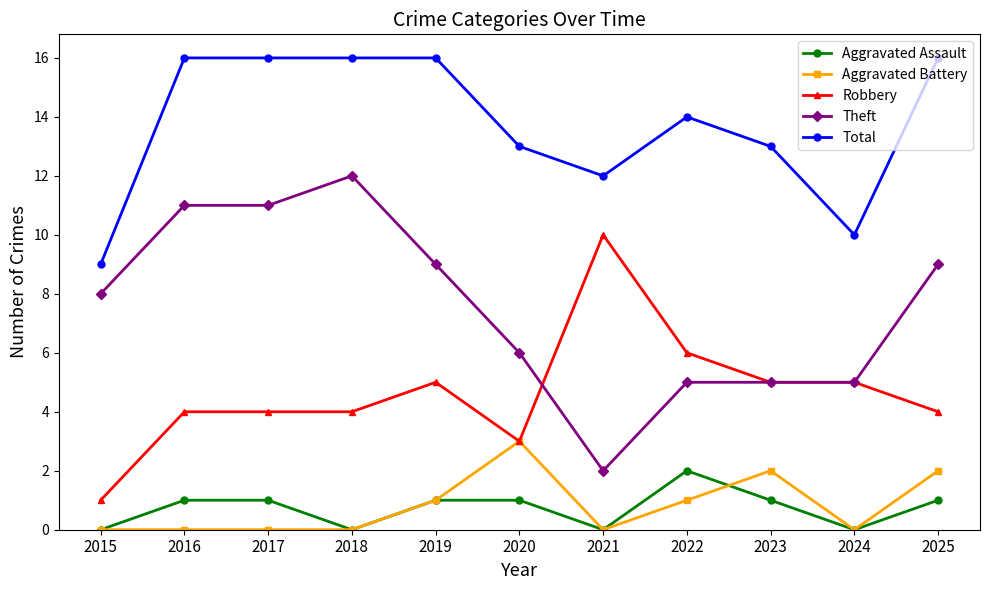

What is the sum of all Robbery values?

51